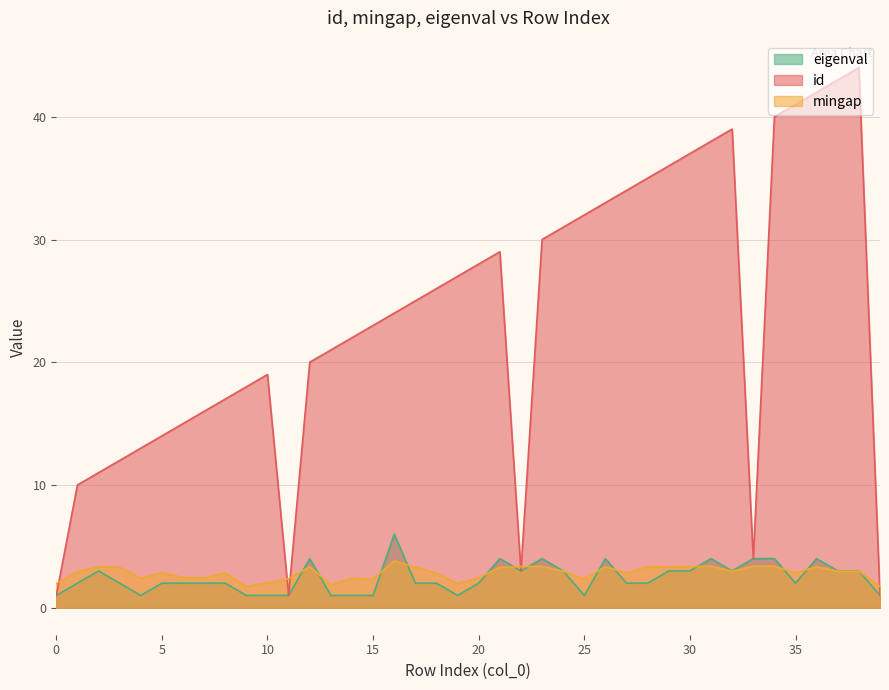

Reading right to left, extract all data points from this chart.

id: 1.0	44.0	43.0	42.0	41.0	40.0	4.0	39.0	38.0	37.0	36.0	35.0	34.0	33.0	32.0	31.0	30.0	3.0	29.0	28.0	27.0	26.0	25.0	24.0	23.0	22.0	21.0	20.0	1.0	19.0	18.0	17.0	16.0	15.0	14.0	13.0	12.0	11.0	10.0	1.0
mingap: 1.7	3.0	3.0	3.3	2.8	3.4	3.4	3.0	3.4	3.3	3.3	3.3	2.8	3.3	2.3	3.0	3.4	3.3	3.3	2.4	2.0	2.8	3.3	3.8	2.3	2.4	1.9	3.3	2.4	2.0	1.7	2.8	2.4	2.5	2.9	2.4	3.3	3.3	2.9	2.0
eigenval: 1.0	3.0	3.0	4.0	2.0	4.0	4.0	3.0	4.0	3.0	3.0	2.0	2.0	4.0	1.0	3.0	4.0	3.0	4.0	2.0	1.0	2.0	2.0	6.0	1.0	1.0	1.0	4.0	1.0	1.0	1.0	2.0	2.0	2.0	2.0	1.0	2.0	3.0	2.0	1.0